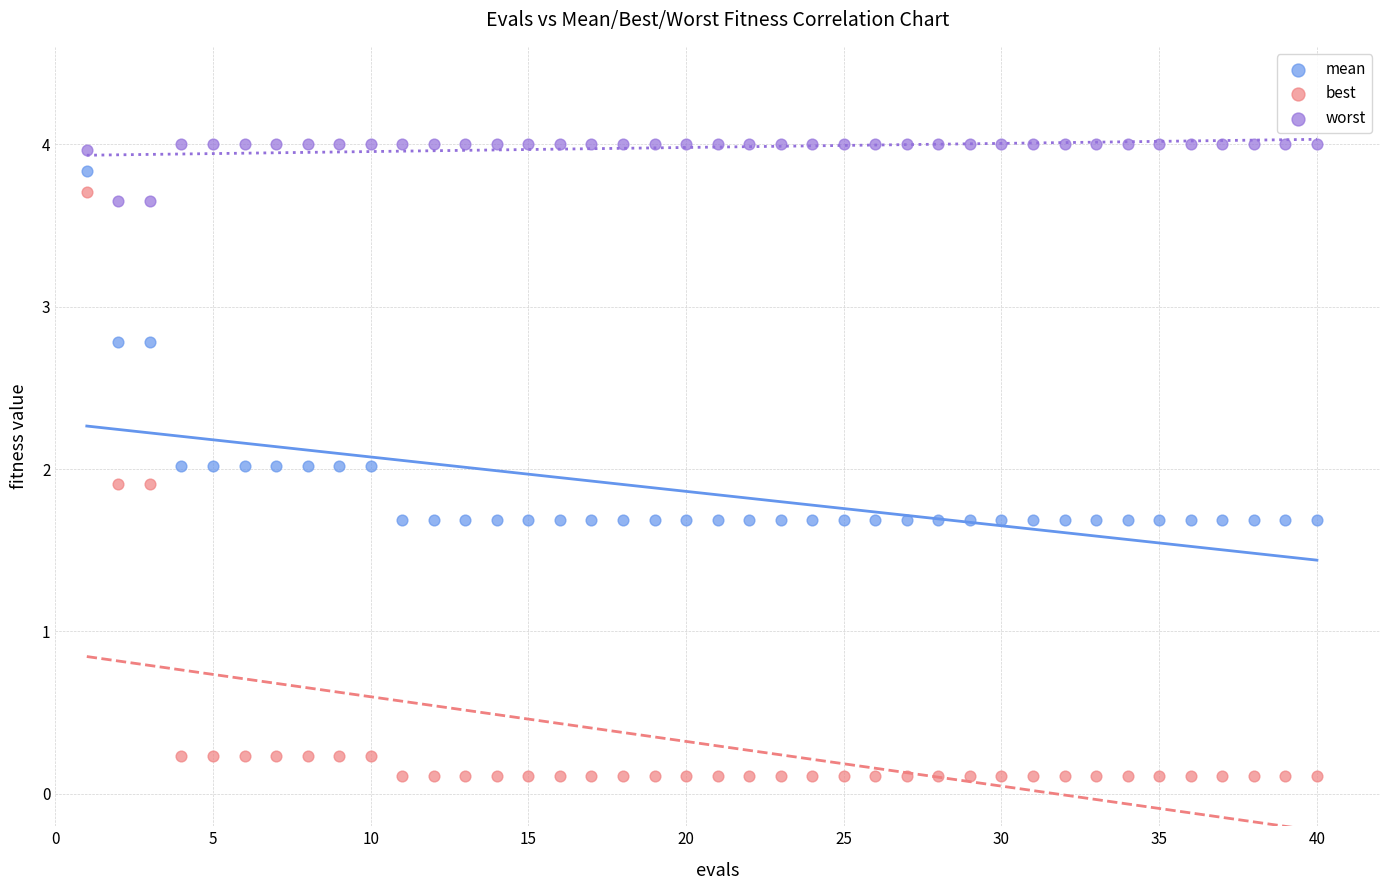

Which series reaches the maximum Y coordinate?

worst